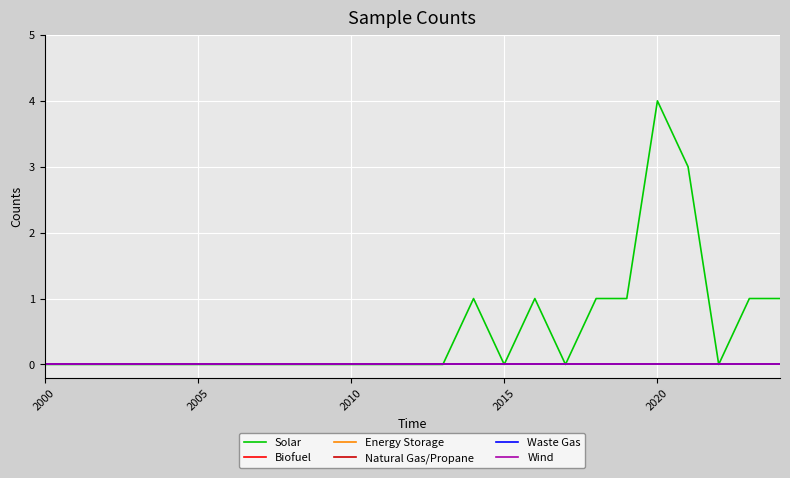

Does the chart have visible grid lines?

Yes